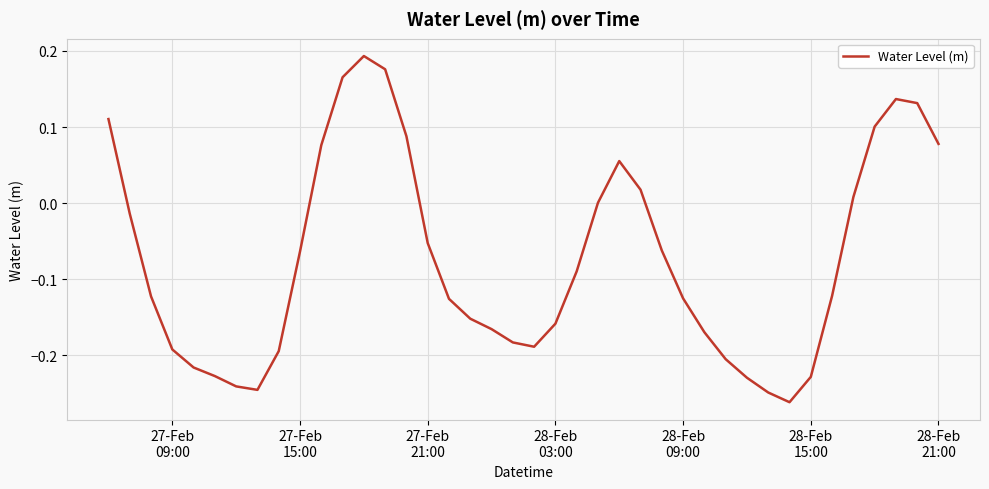

How many lines are shown in the chart?

1